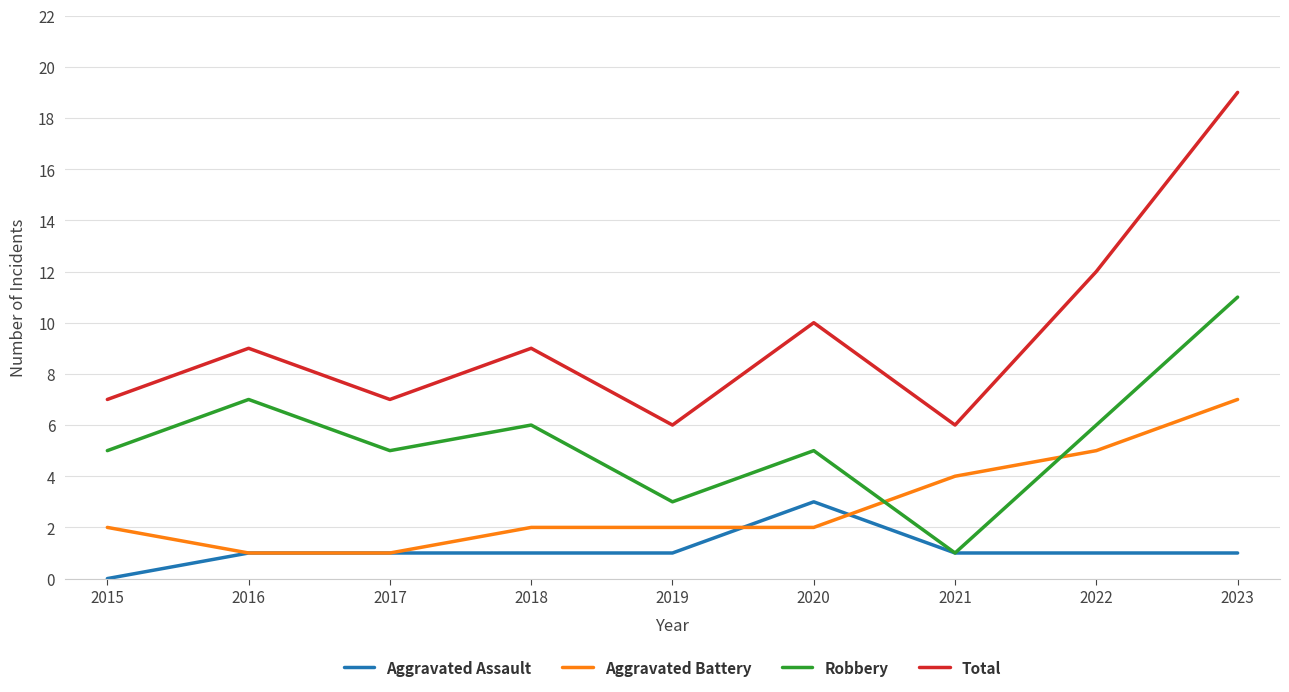

In Total, how many points are higher than both neighbors (excluding endpoints)?

3